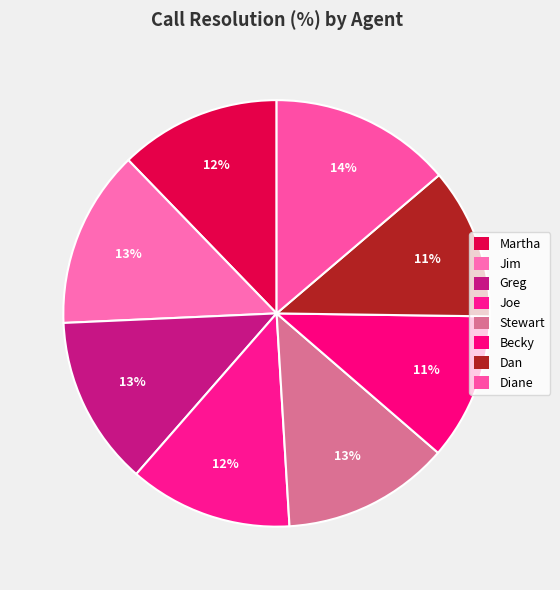

Is it true that Becky is 11% of the pie?

True